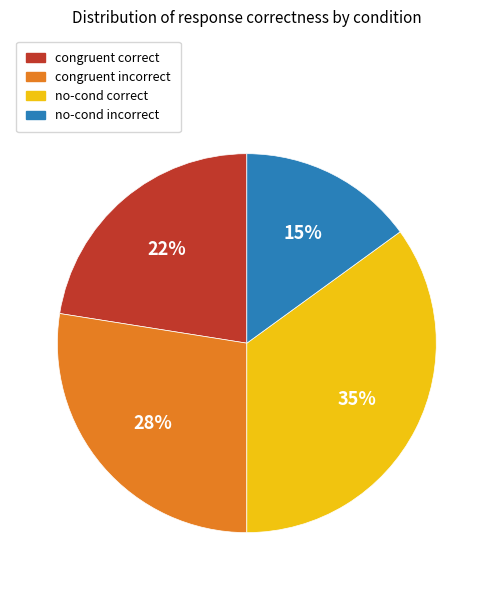

Which has a higher value, congruent correct or congruent incorrect?

congruent incorrect